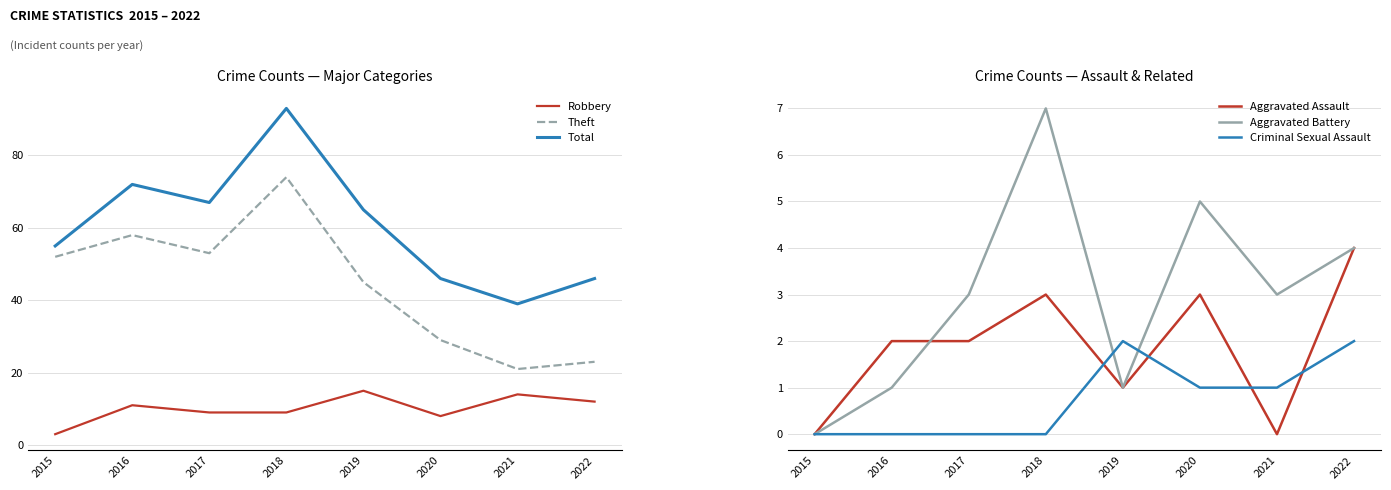

Where does the Total series first go above 65?

2016